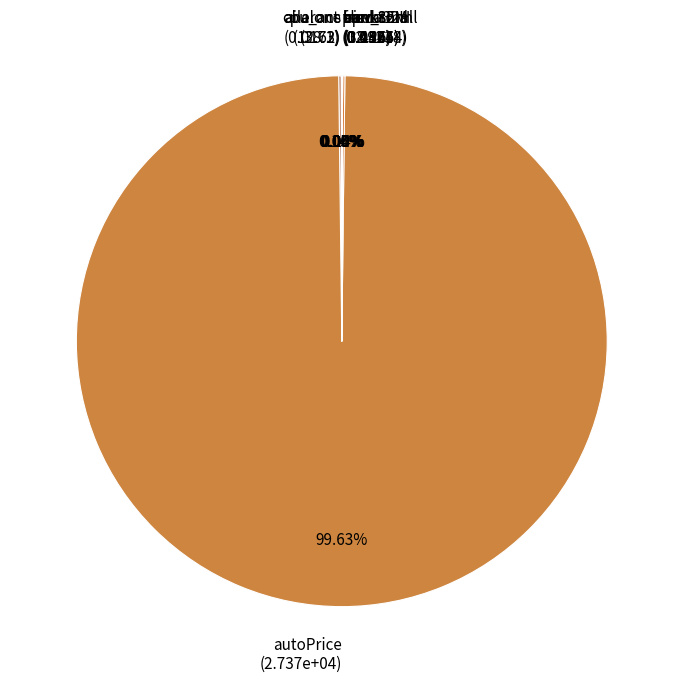

To the nearest percent, what is the difference between the largest and smallest slice percentages?

100%